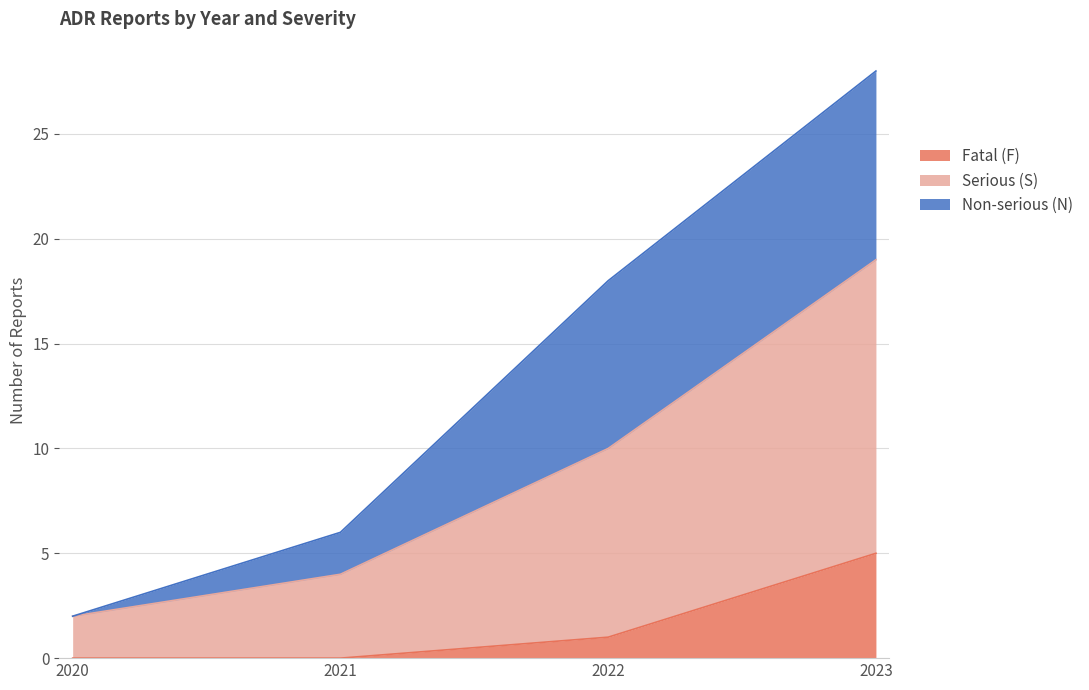

What is the maximum value for Fatal (F)?

5